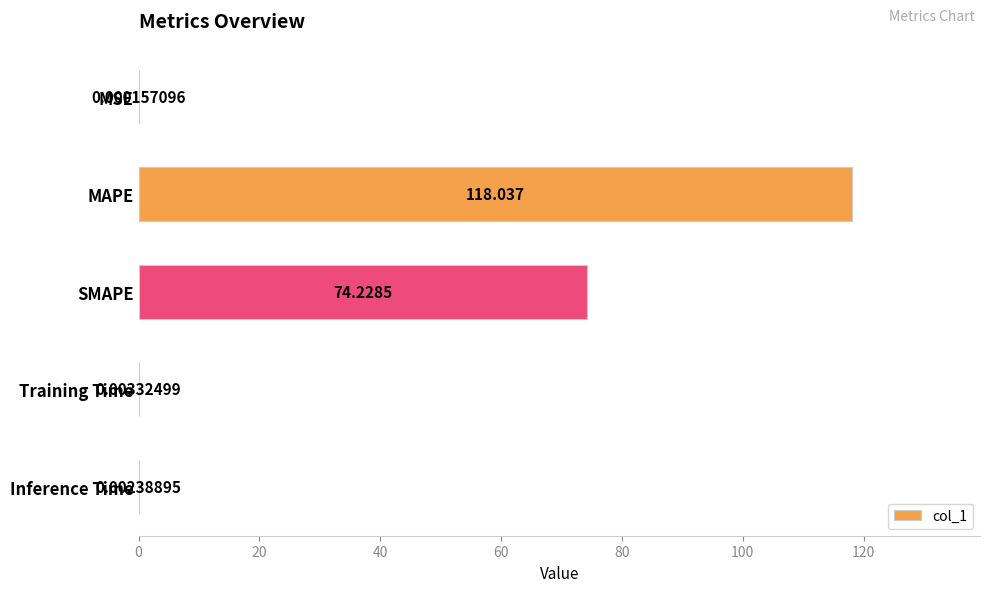

Between Inference Time and SMAPE, which is larger?

SMAPE